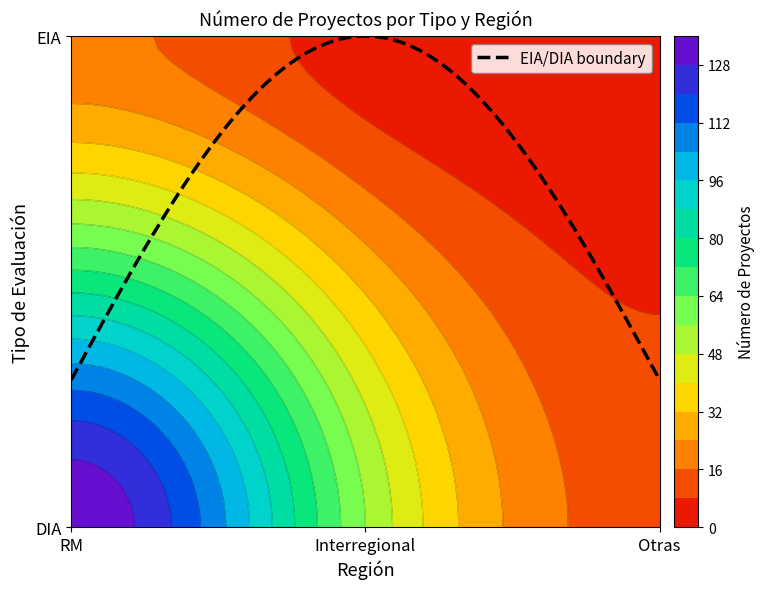

At which label is DIA closest to 73?

Interregional